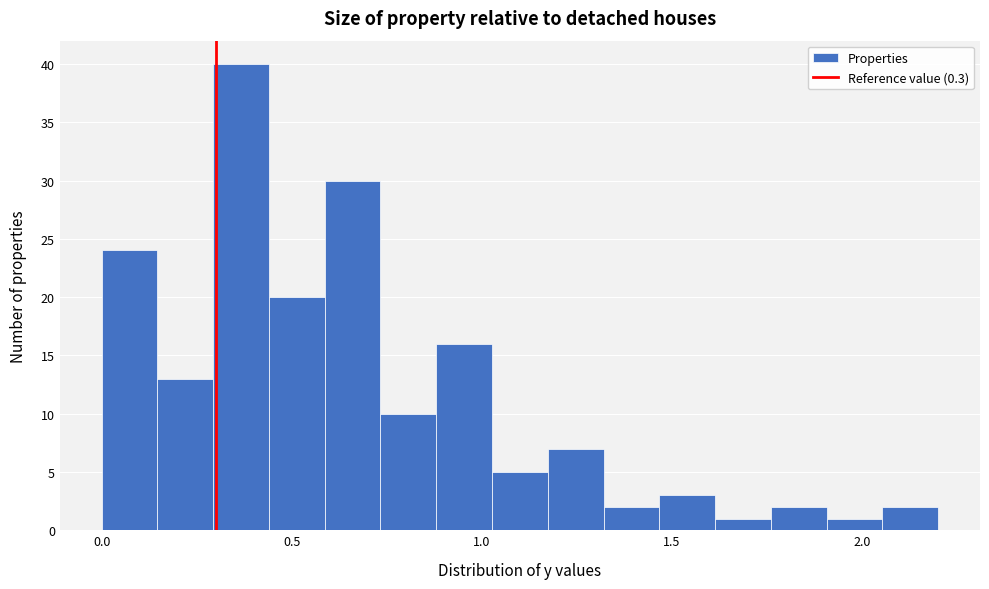

Read against the x-axis, roughly where is the centre of the tallest bar?

0.35